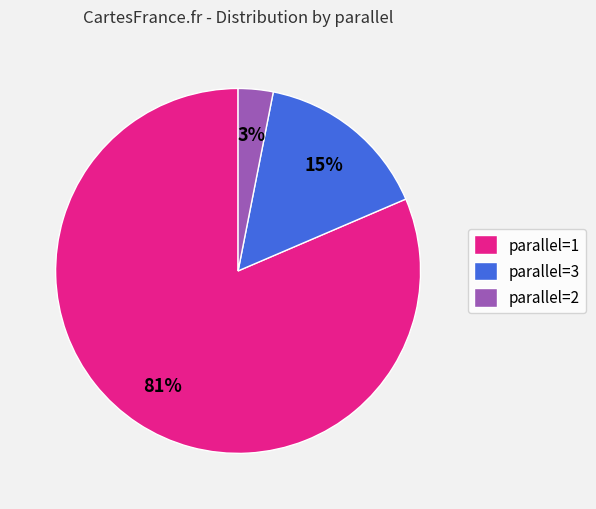

Which has a higher value, parallel=2 or parallel=3?

parallel=3